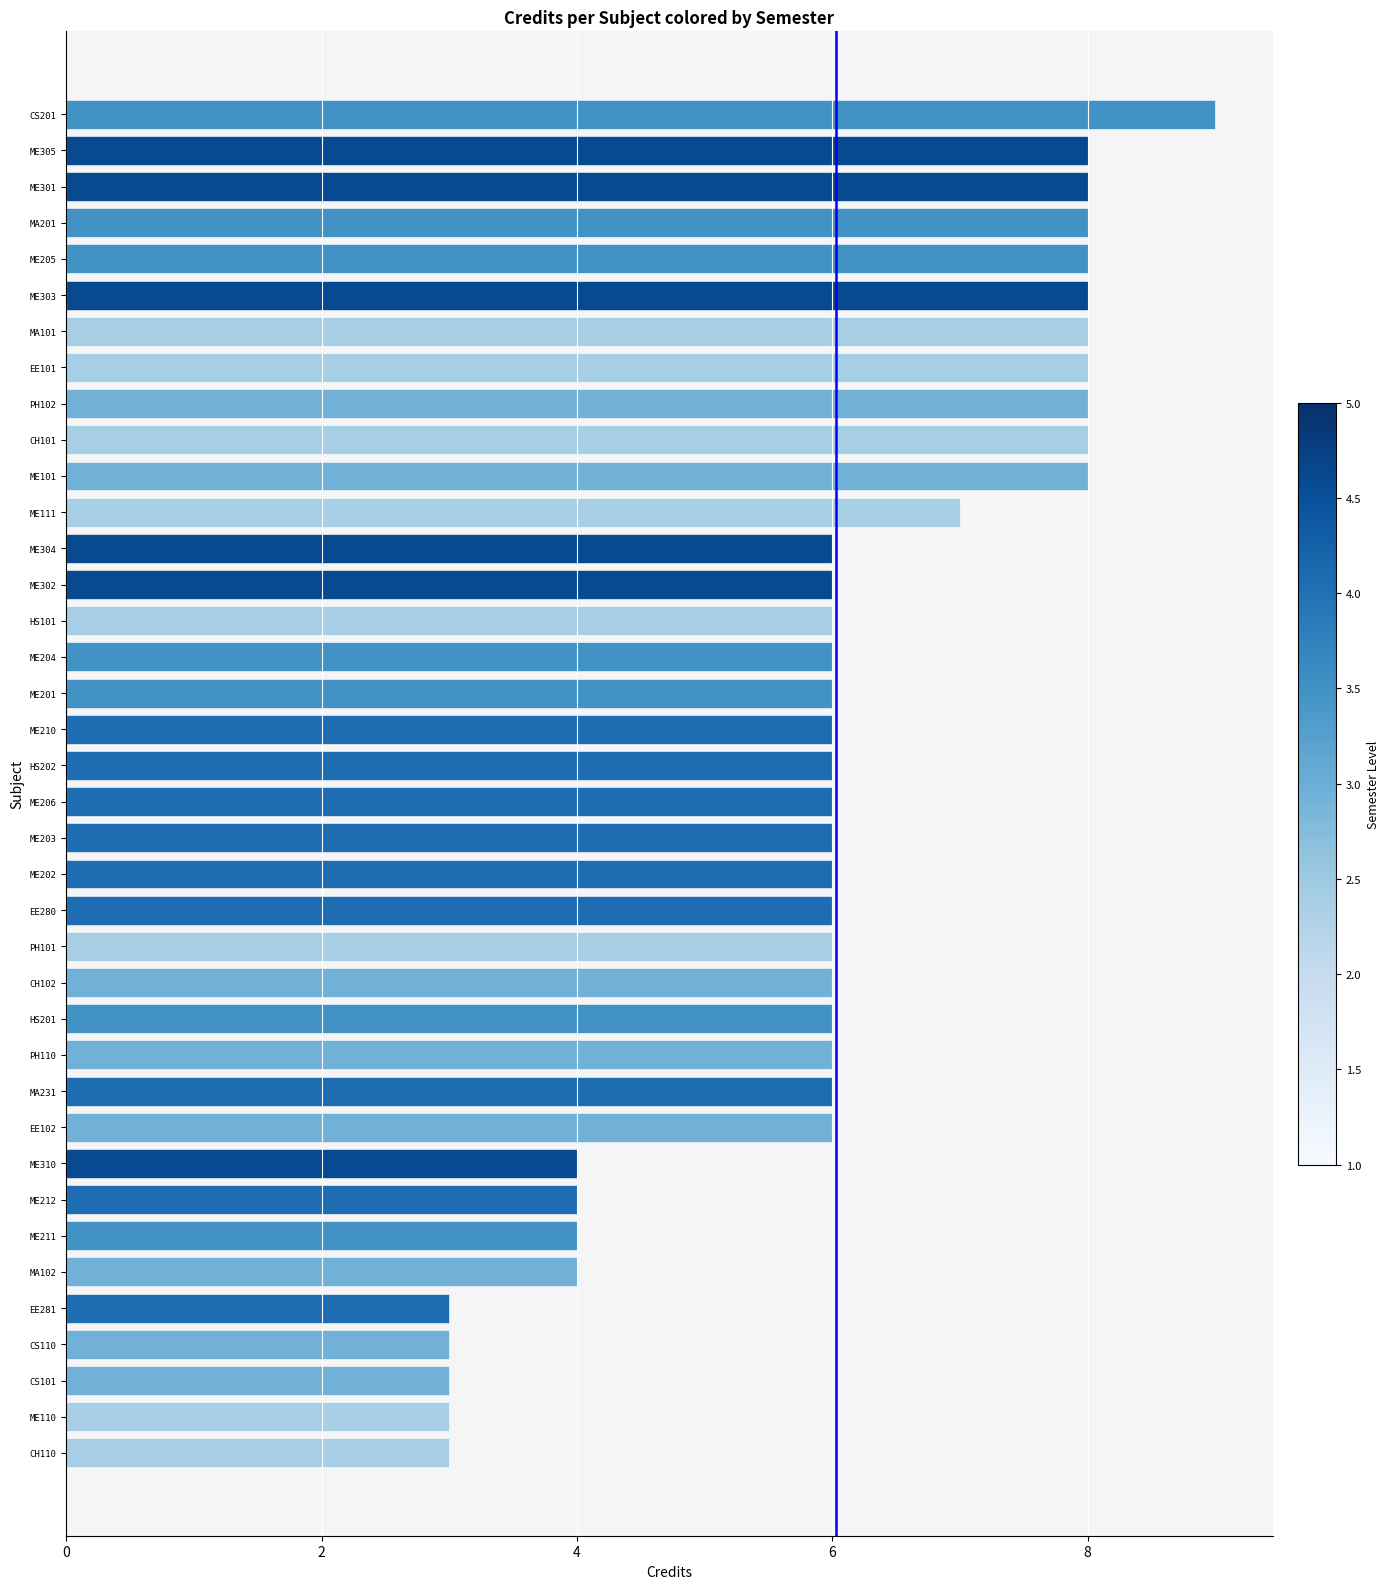

Is it true that the value at HS201 is 6?

True